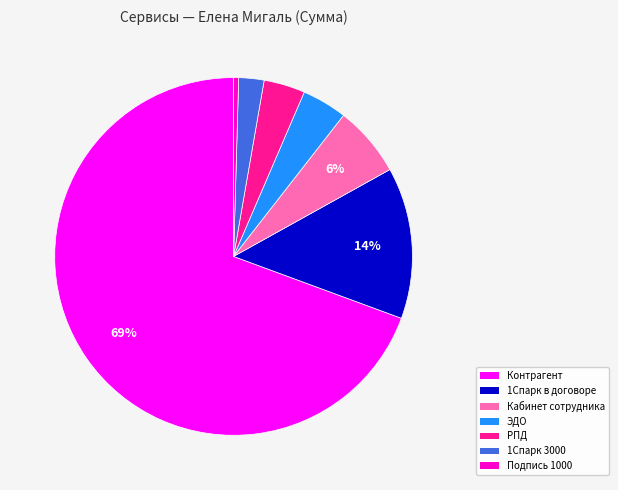

To the nearest percent, what is the average slice percentage?

14%